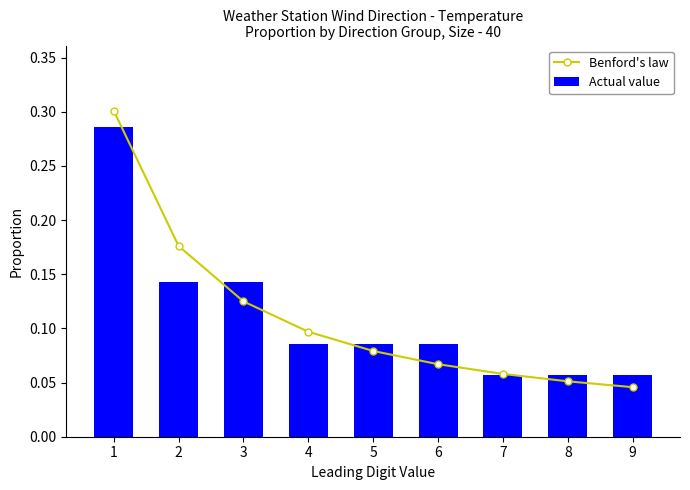

At which category is the sum across all series the highest?

1